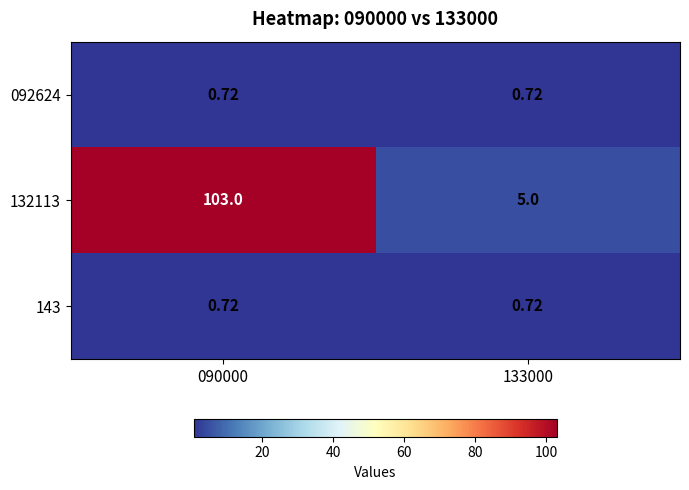

Reading right to left, extract all data points from this chart.

092624: 133000=0.7	090000=0.7
132113: 133000=5.0	090000=103.0
143: 133000=0.7	090000=0.7